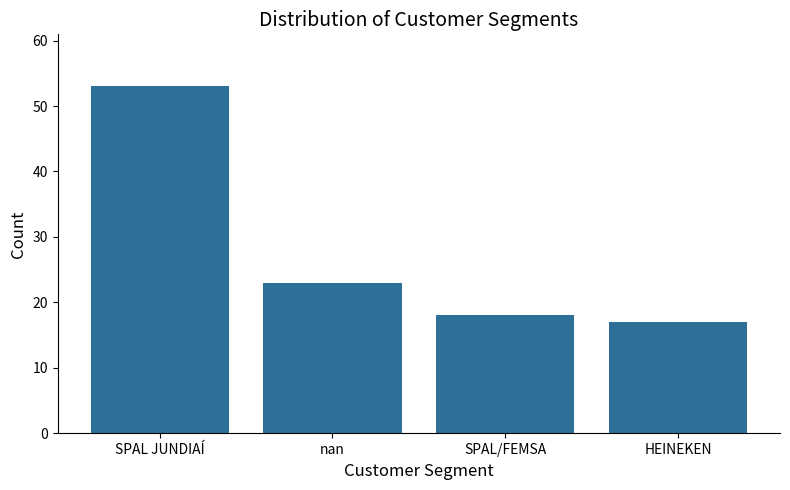

What is the minimum value shown in the chart?

17